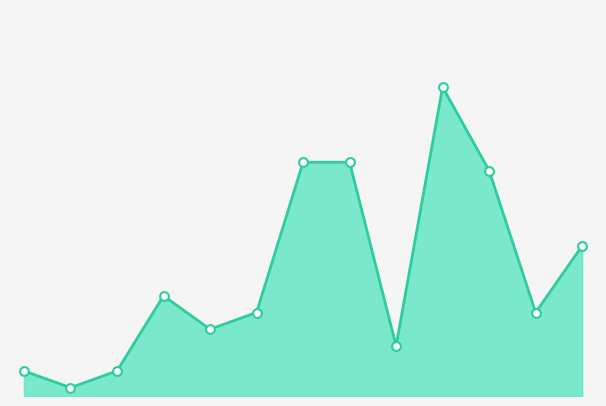

Does the chart have visible grid lines?

No